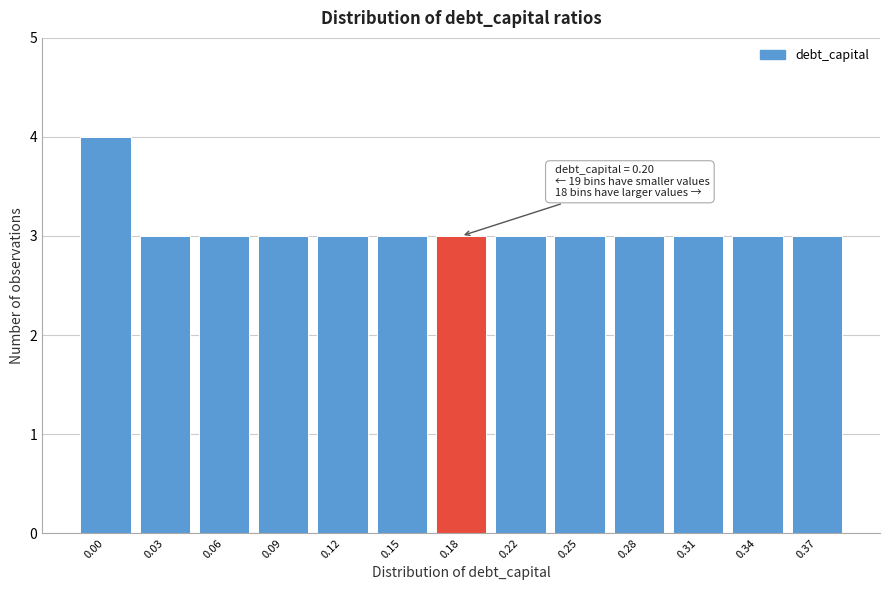

Reading right to left, extract all data points from this chart.

0.37=3	0.34=3	0.31=3	0.28=3	0.25=3	0.22=3	0.18=3	0.15=3	0.12=3	0.09=3	0.06=3	0.03=3	0.00=4